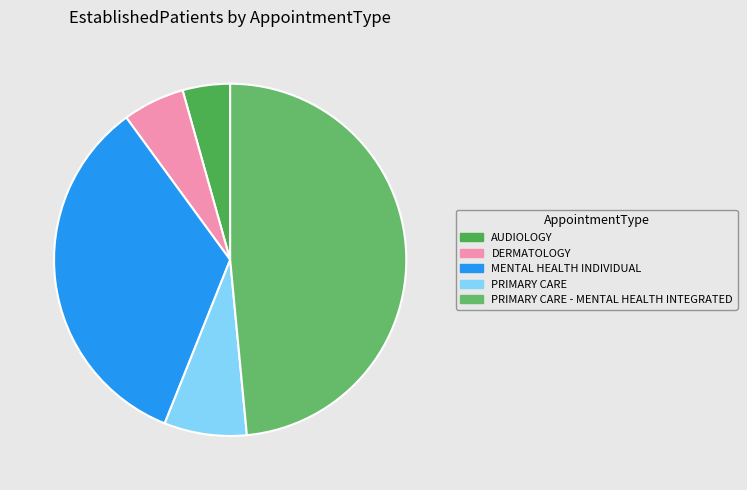

The PRIMARY CARE slice represents 8% of the pie. True or false?

True